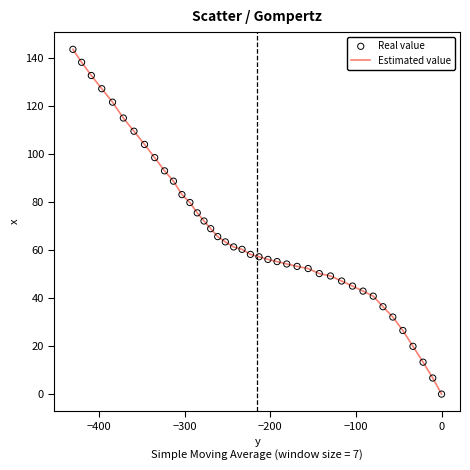

What is the greatest value displayed?

143.6